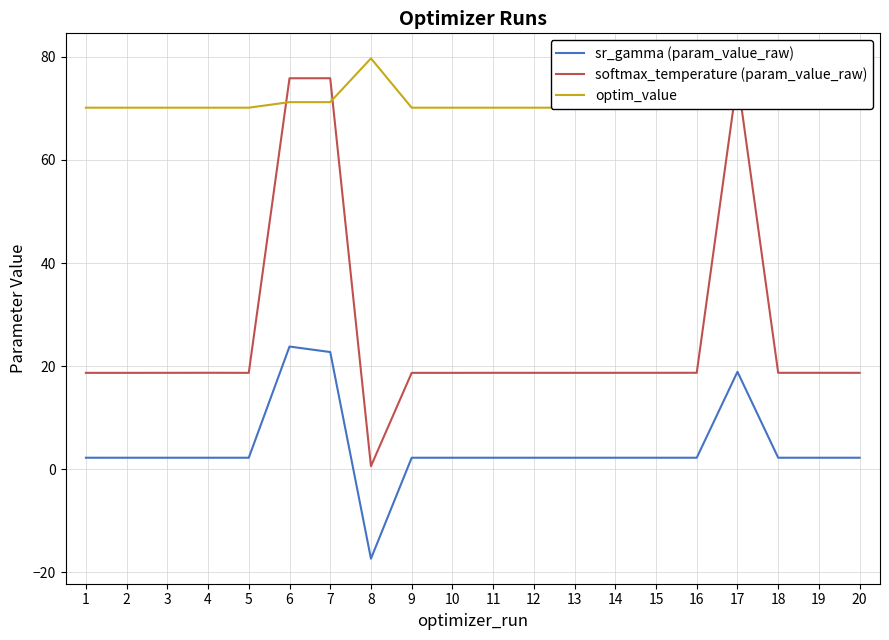

How many times do optim_value and softmax_temperature (param_value_raw) cross each other?

4